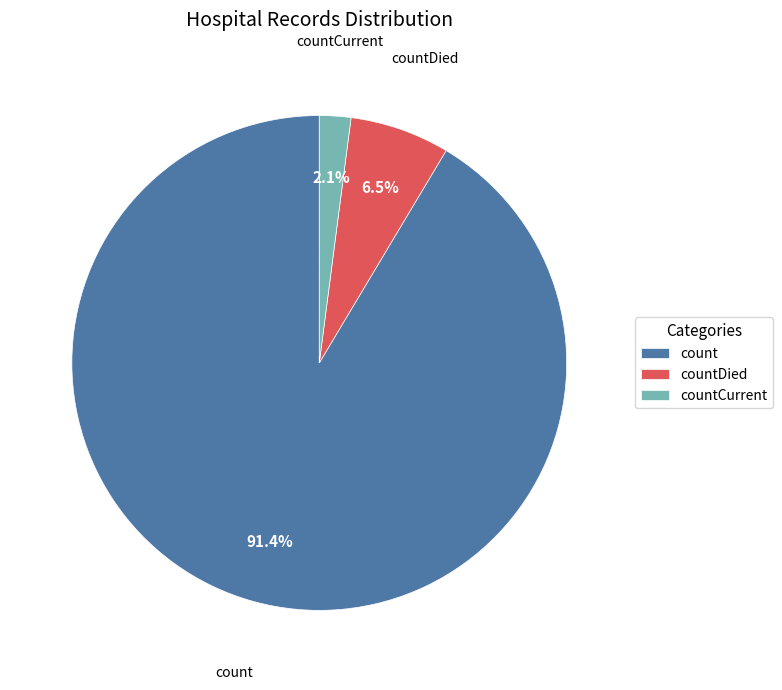

Which slice is the smallest?

countCurrent